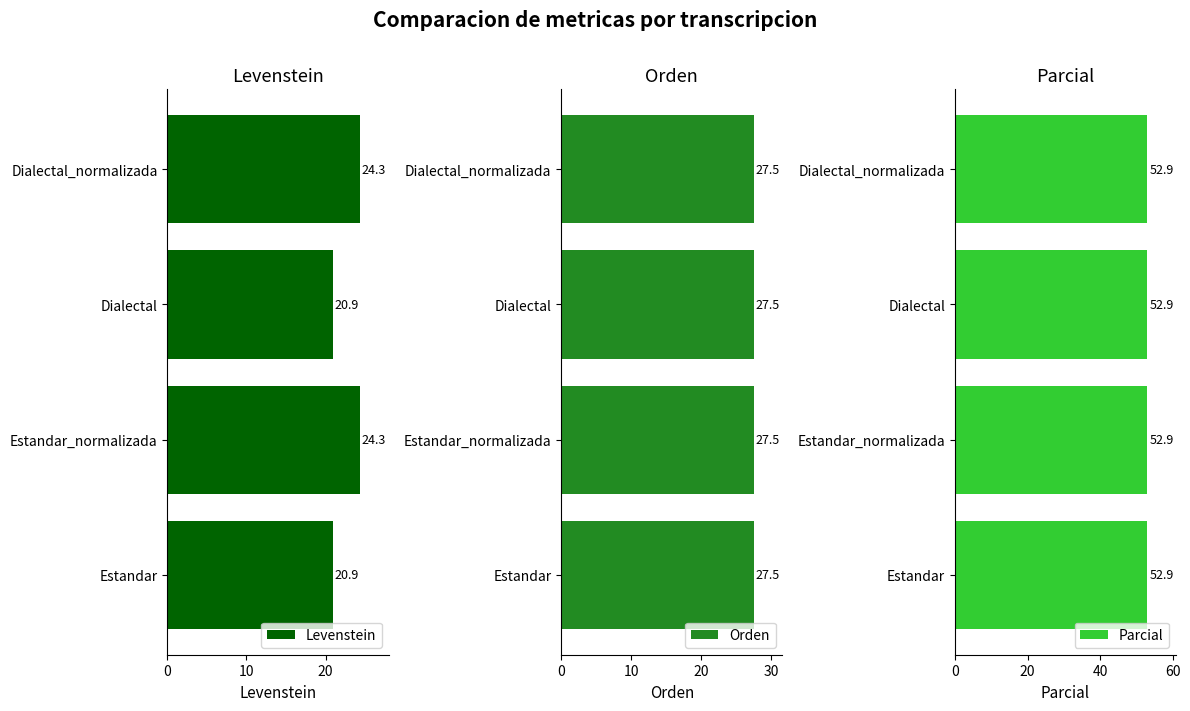

The value of Levenstein at Dialectal_normalizada is 32.4. True or false?

False